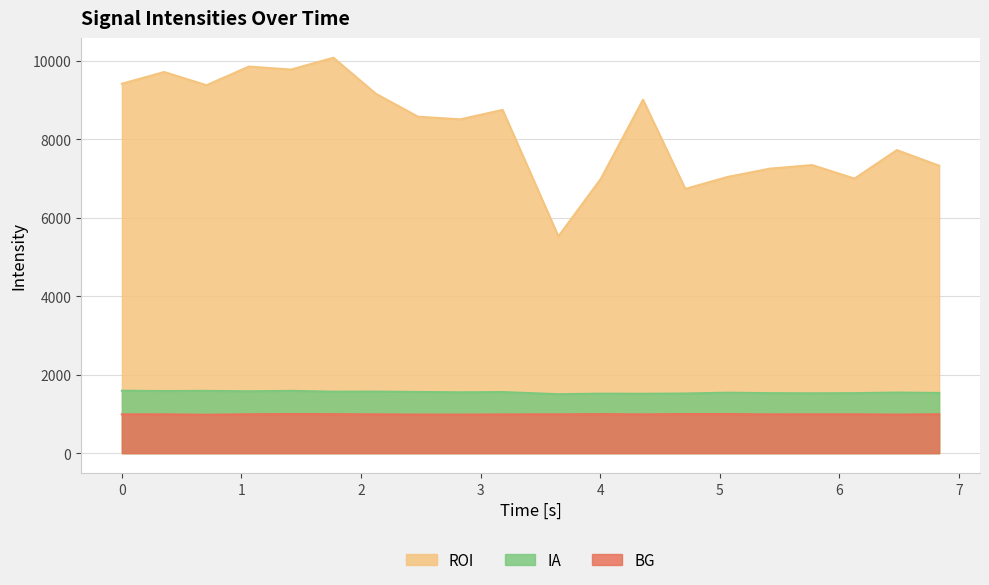

Where is the first local maximum for IA?

0.7078